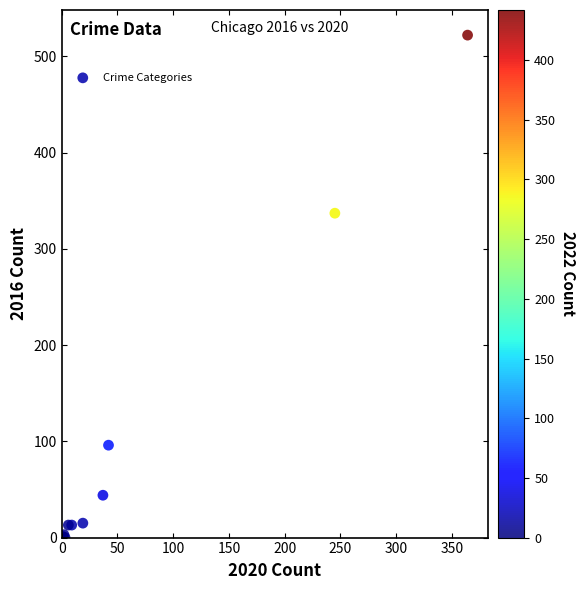

What Y value in the scatter plot is closest to 261?

337